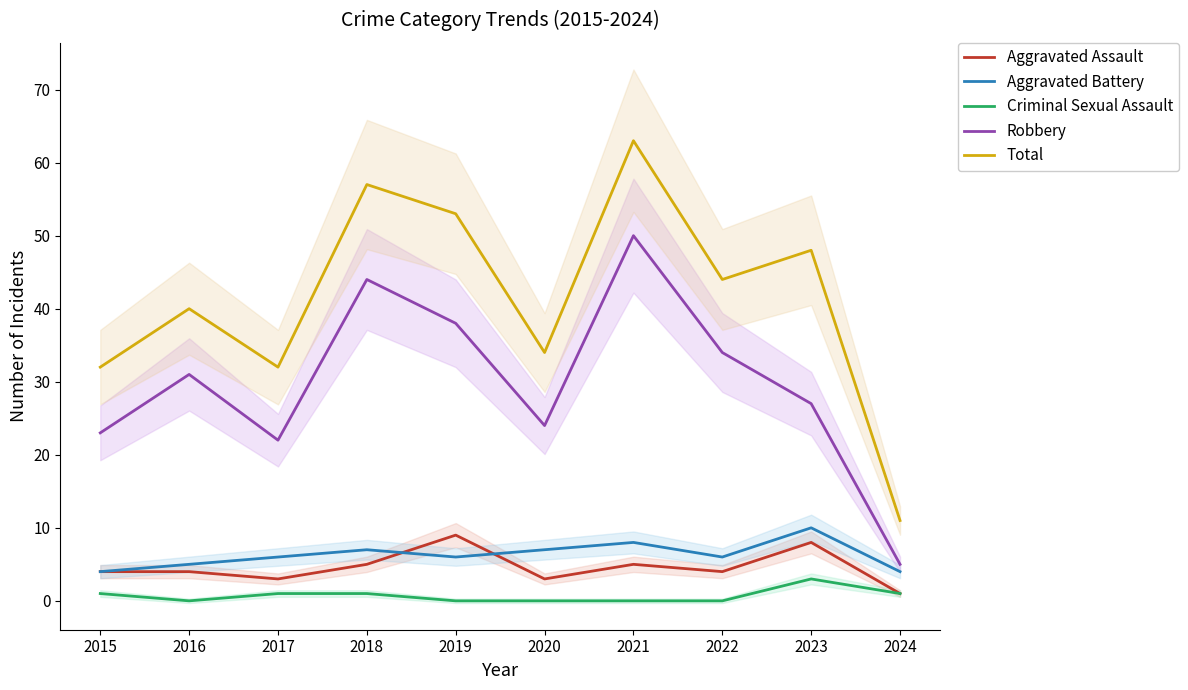

Is it true that Aggravated Assault equals 5 at 2021?

True